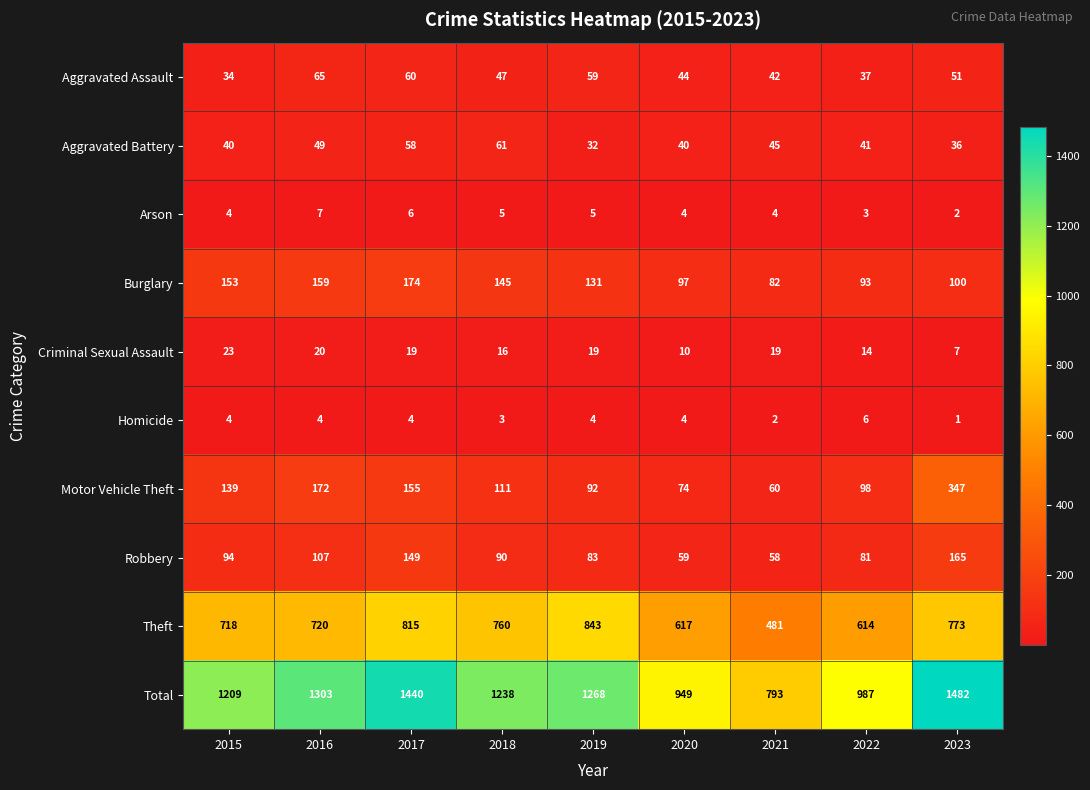

What is the difference between the Robbery values at 2018 and 2022?

9